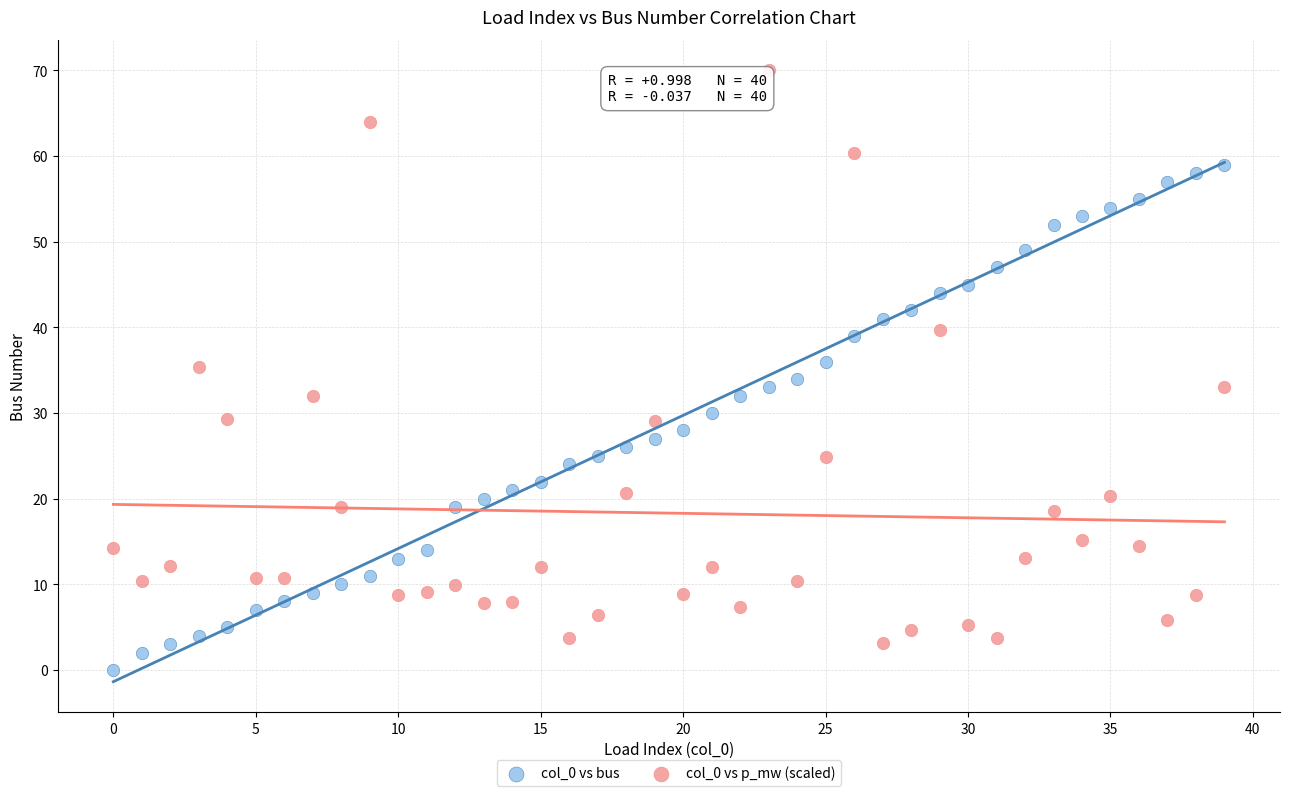

Across all data points, what is the range of Y values (max minus min)?

70.0